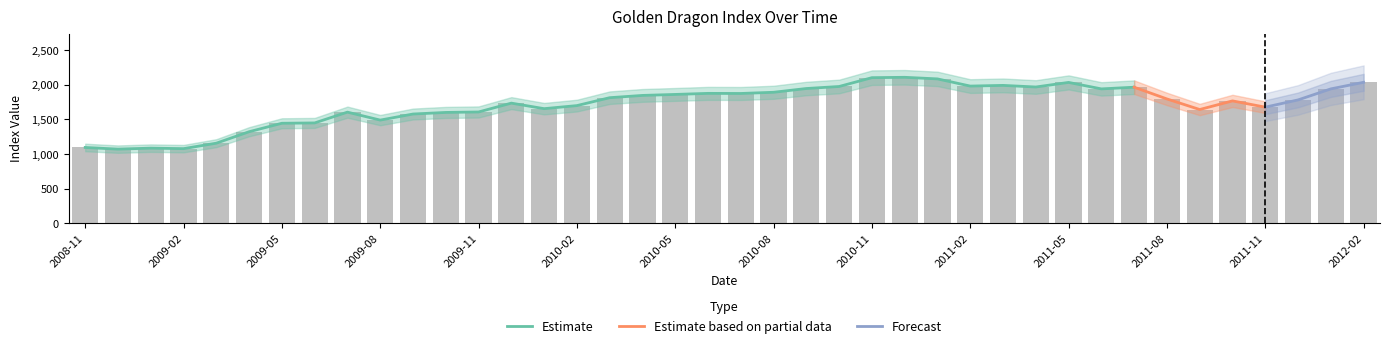

List the labels in order of value, largest first.

2010-12, 2010-11, 2011-01, 2012-02, 2011-05, 2011-03, 2011-02, 2010-10, 2011-04, 2011-07, 2010-09, 2012-01, 2011-06, 2010-08, 2010-06, 2010-07, 2010-05, 2010-04, 2010-03, 2011-08, 2011-12, 2011-10, 2009-12, 2010-02, 2011-11, 2010-01, 2011-09, 2009-11, 2009-07, 2009-10, 2009-09, 2009-08, 2009-06, 2009-05, 2009-04, 2009-03, 2008-11, 2009-01, 2009-02, 2008-12